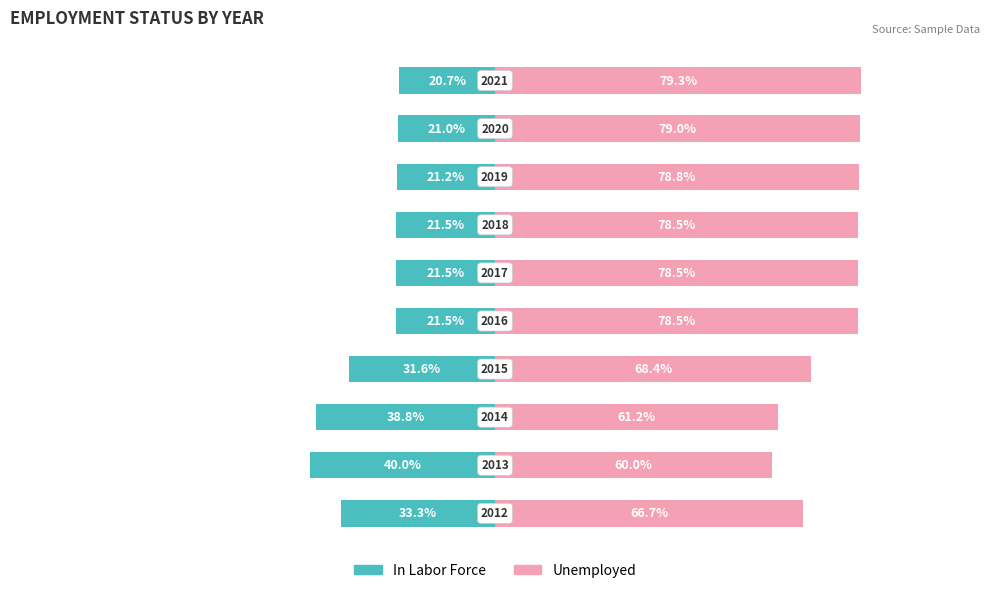

List the series in order of their overall mean, lowest first.

In Labor Force, Unemployed